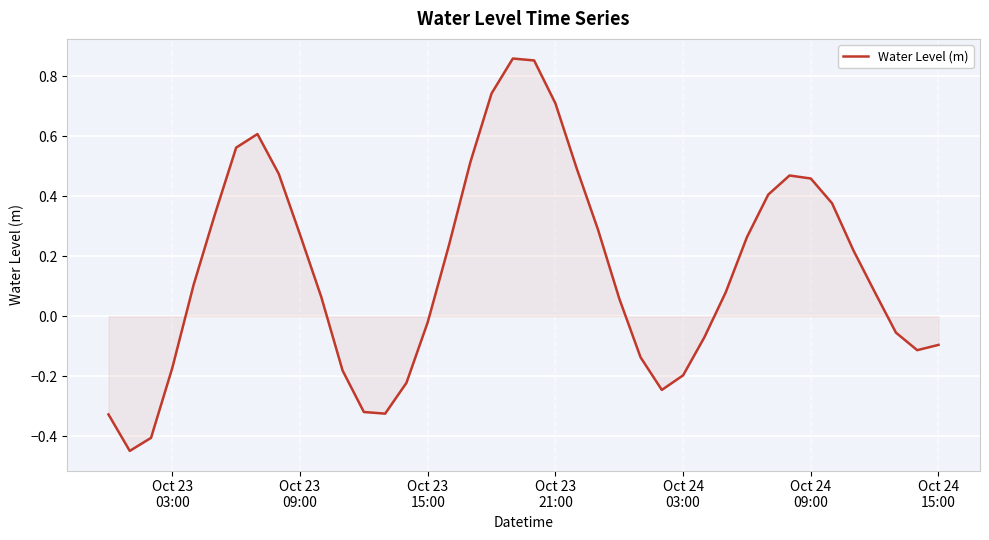

How many interior local peaks (higher than both neighbors) does the data have?

3